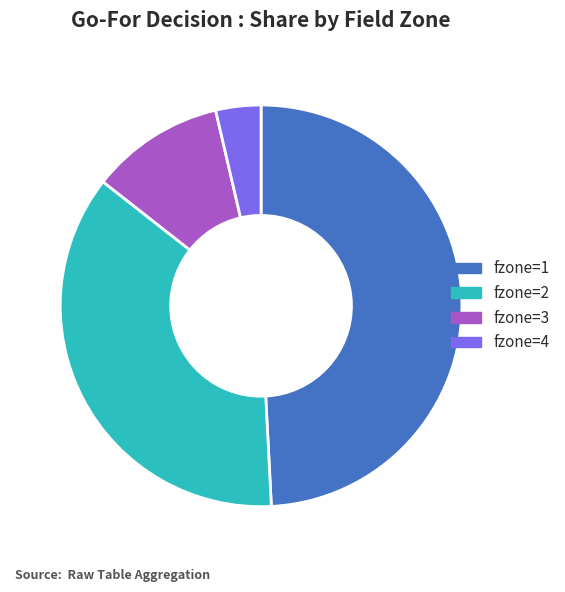

Which has a higher value, fzone=3 or fzone=1?

fzone=1